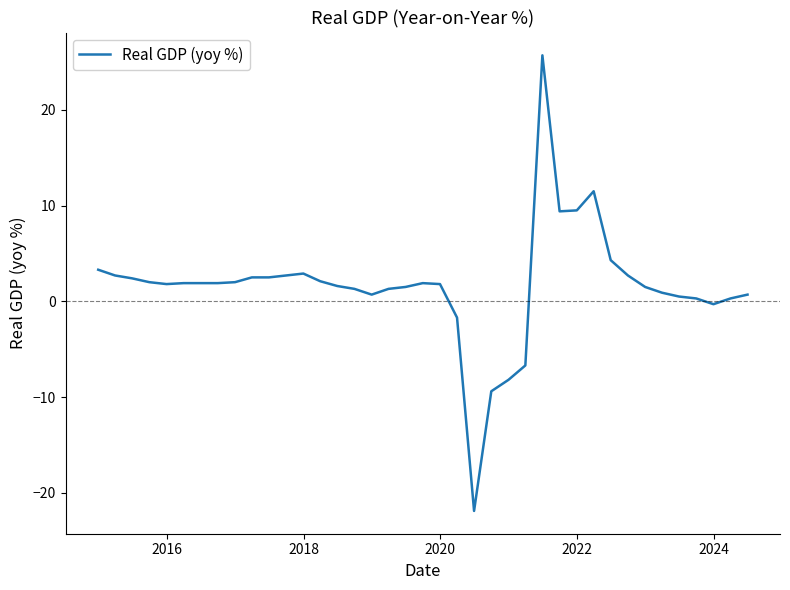

What is the difference between the maximum and minimum values?

47.6